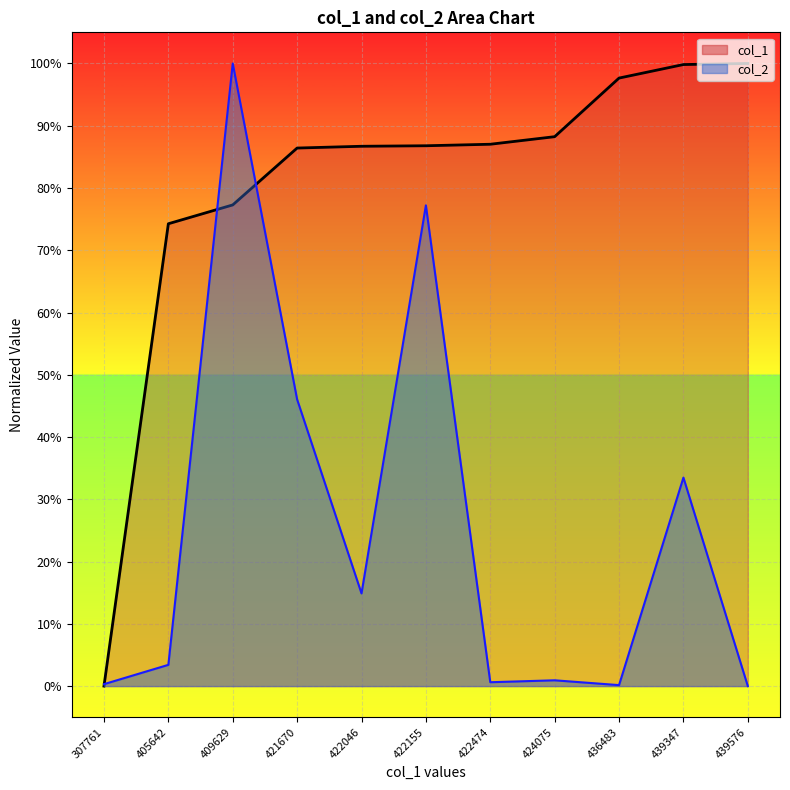

Where do col_1 and col_2 first cross each other?

307761 and 405642